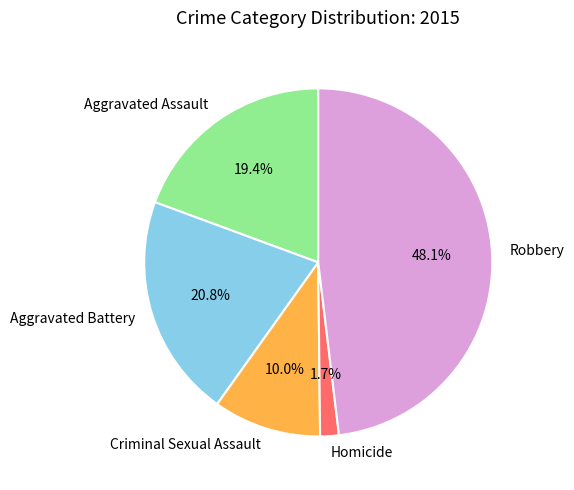

True or false: Homicide accounts for 14% of the total.

False